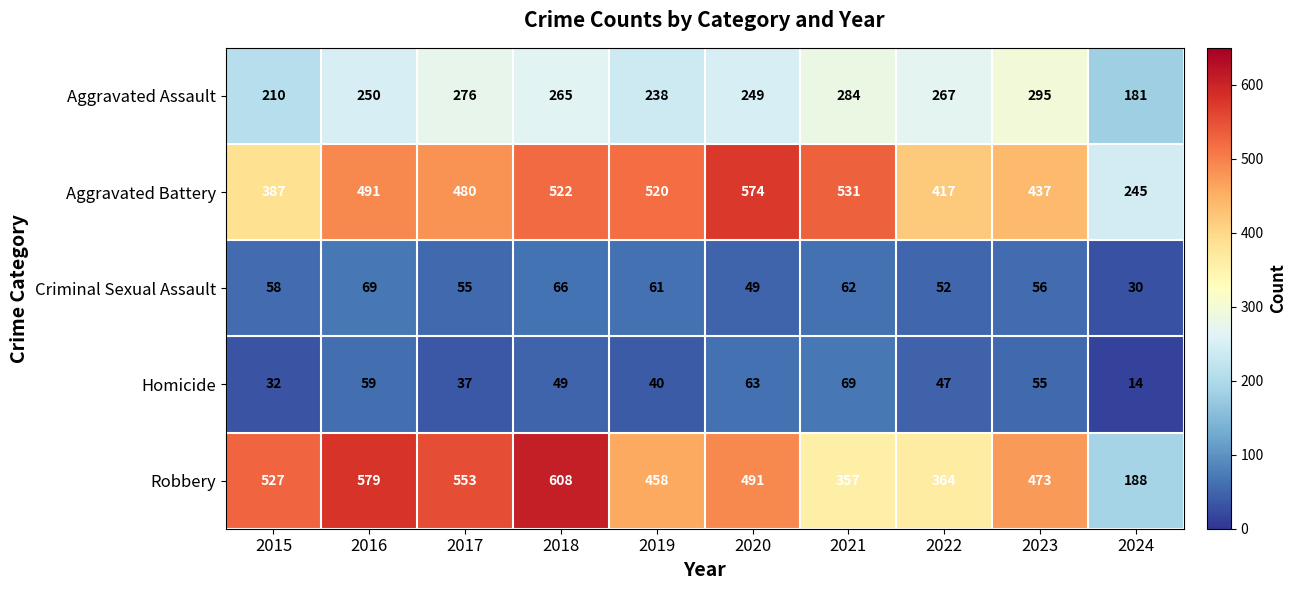

Rank the series at 2019 from highest to lowest value.

Aggravated Battery, Robbery, Aggravated Assault, Criminal Sexual Assault, Homicide